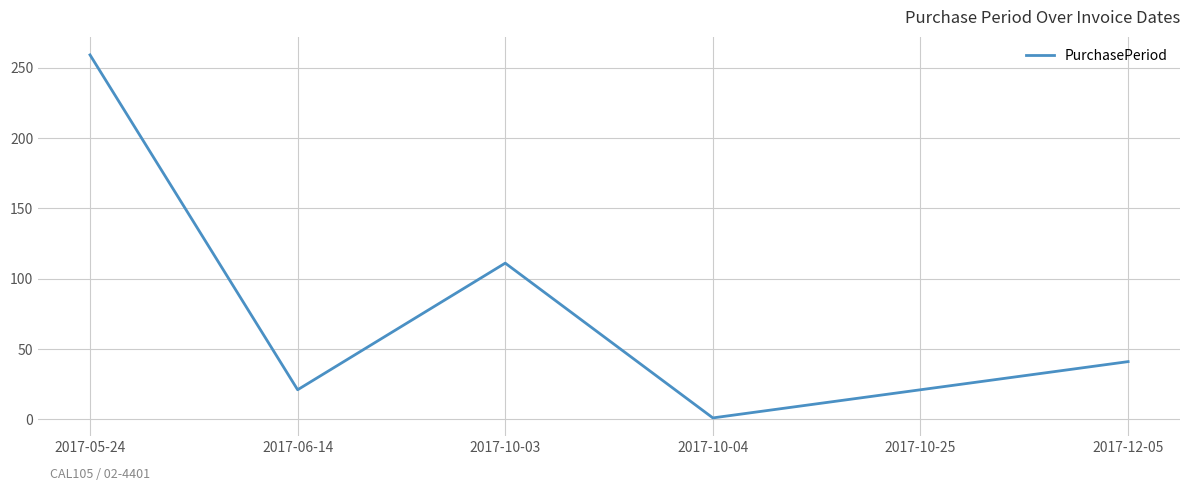

Does the chart have visible grid lines?

Yes